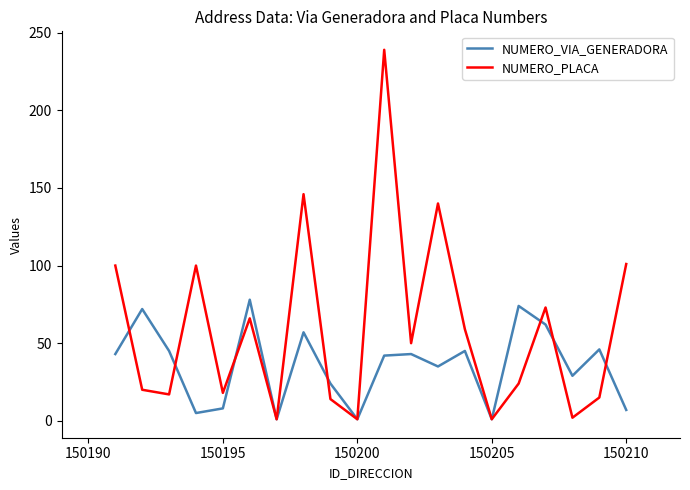

List the series in order of their overall mean, lowest first.

NUMERO_VIA_GENERADORA, NUMERO_PLACA